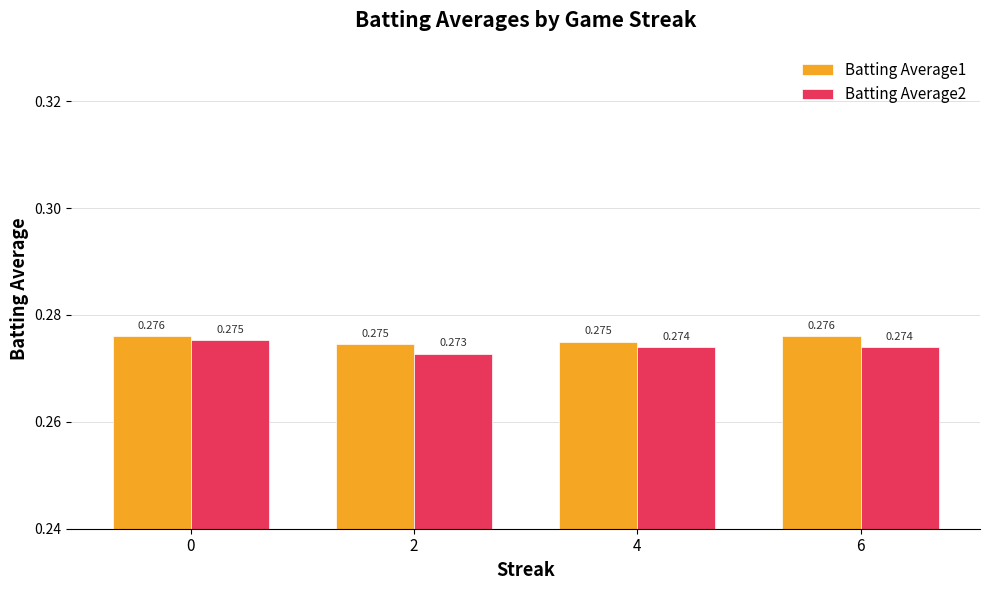

Is the value of Batting Average1 at 4 greater than the value of Batting Average2 at 4?

Yes